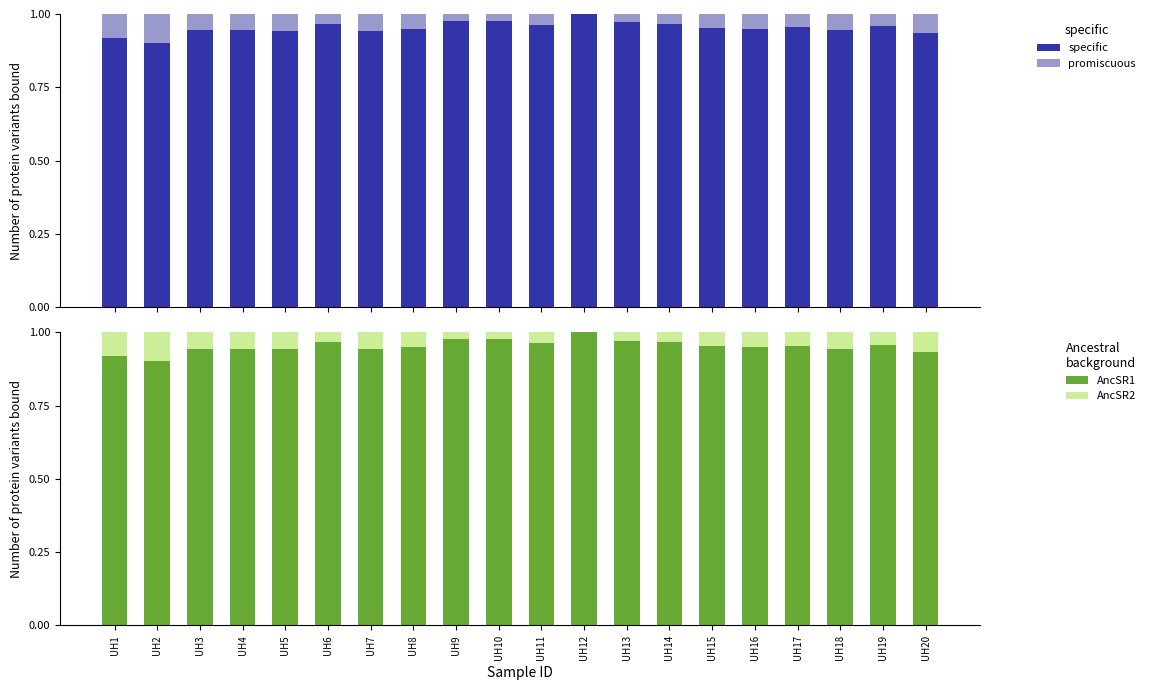

Is the value of AncSR1 at UH4 greater than the value of promiscuous at UH11?

Yes